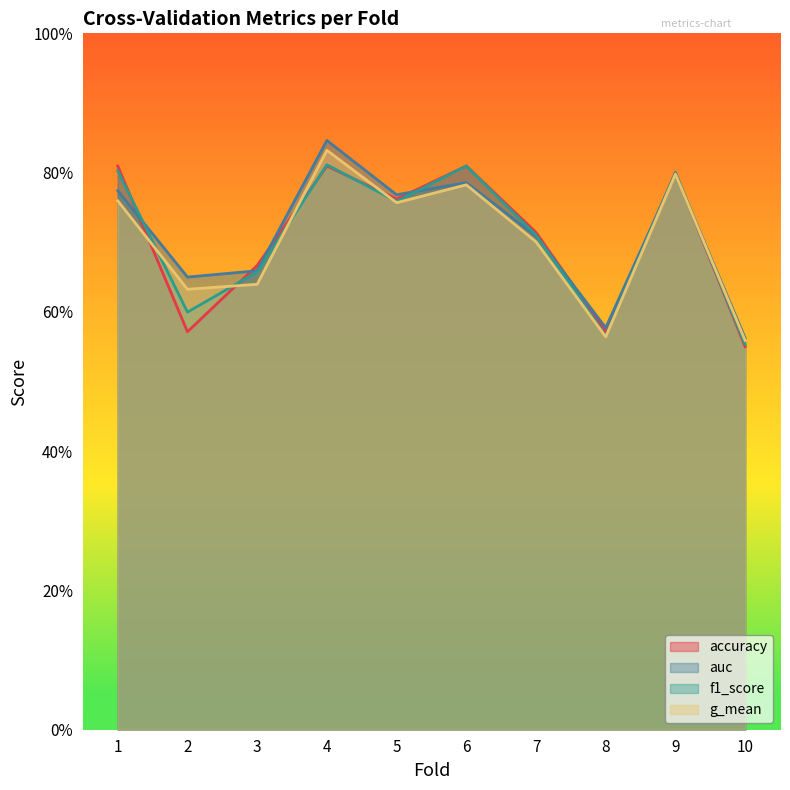

How many lines are shown in the chart?

4